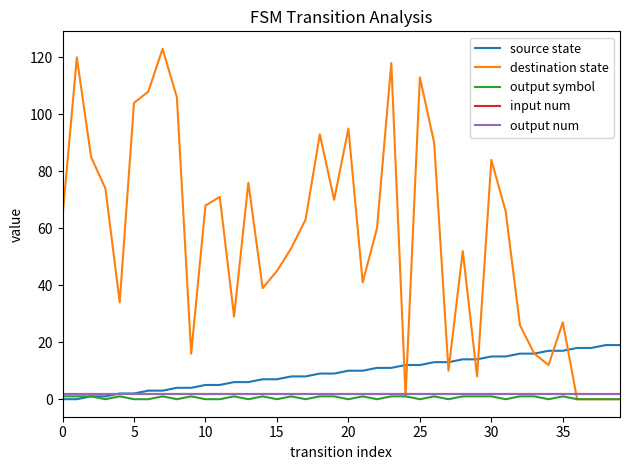

Rank the series by their maximum value, from lowest to highest.

output symbol, input num, output num, source state, destination state